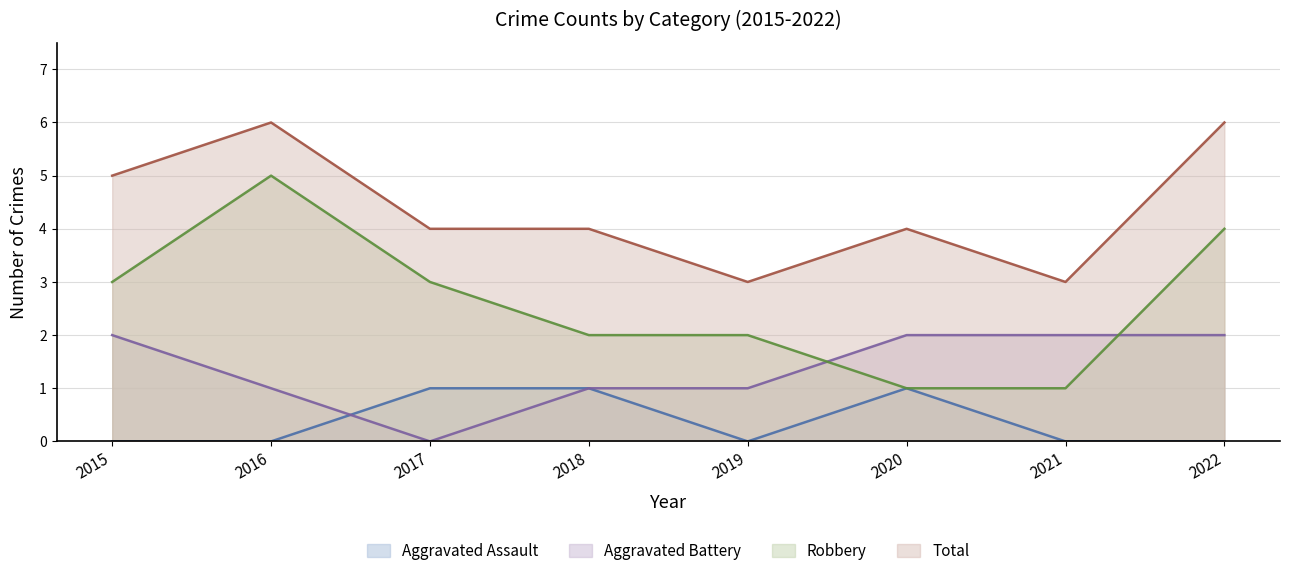

Rank the series at 2016 from lowest to highest value.

Aggravated Assault, Aggravated Battery, Robbery, Total